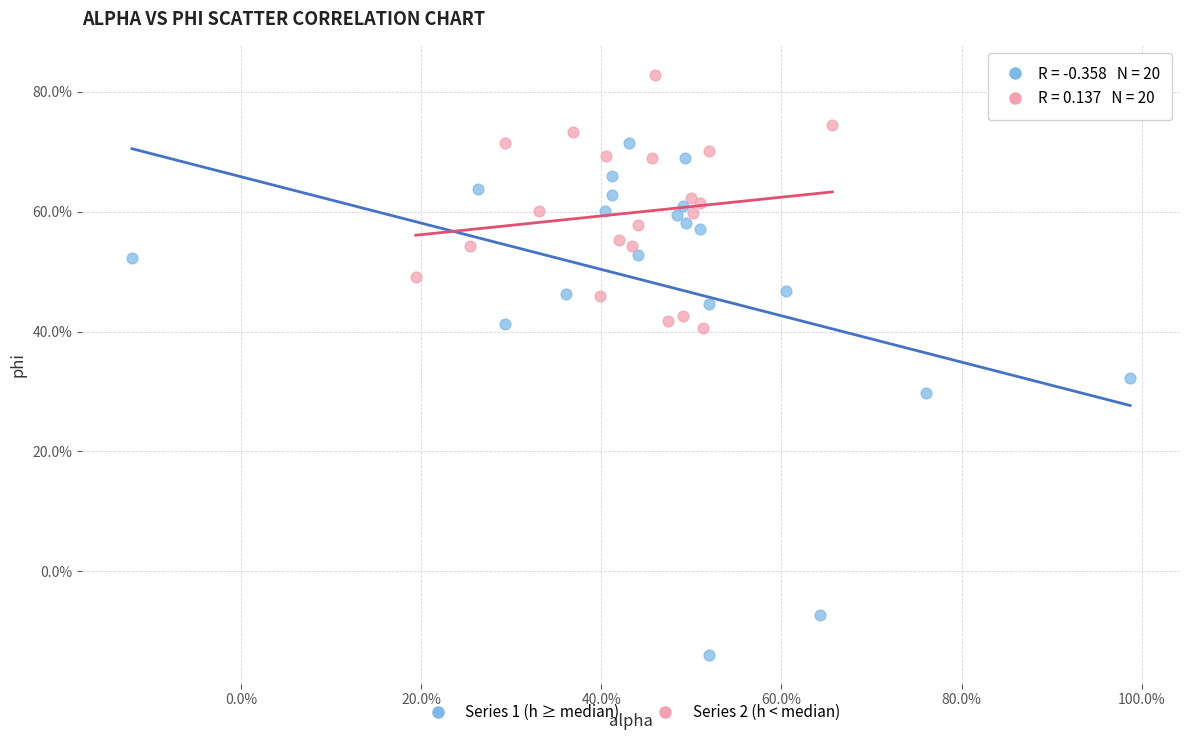

What are all the series names shown in the legend?

Series 1 (h ≥ median), Series 2 (h < median)